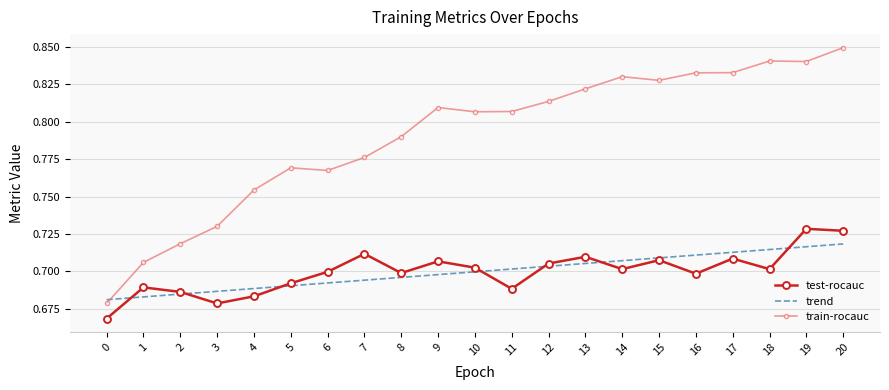

Where do test-rocauc and trend first cross each other?

0 and 1